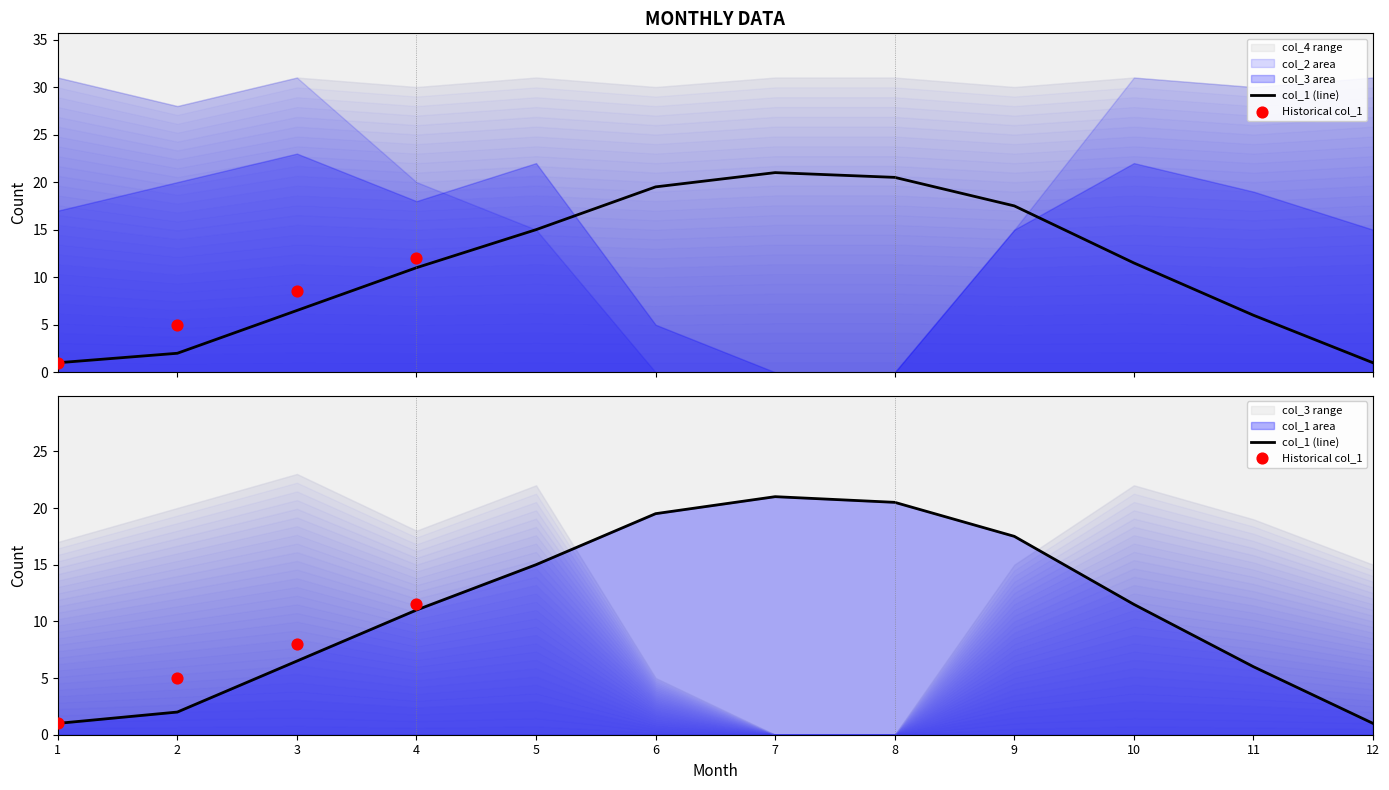

At which category is the sum across all series the highest?

10